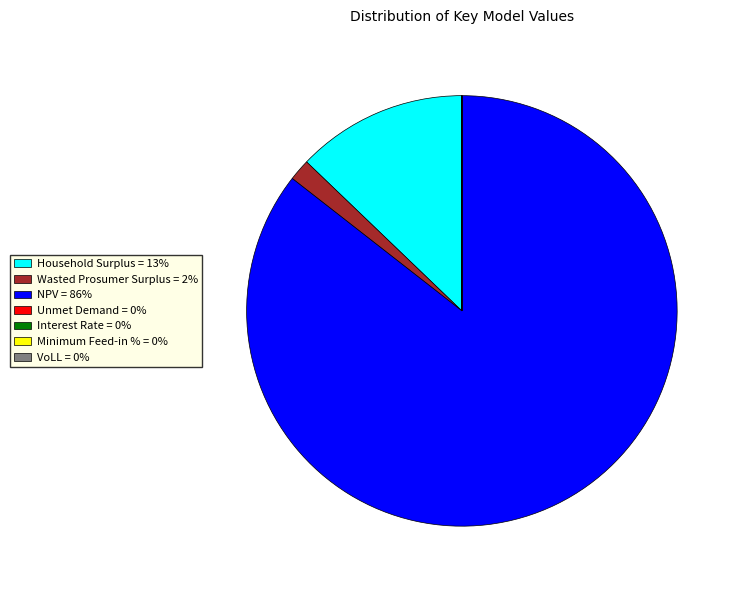

Between Household Surplus = 13% and Wasted Prosumer Surplus = 2%, which is larger?

Household Surplus = 13%